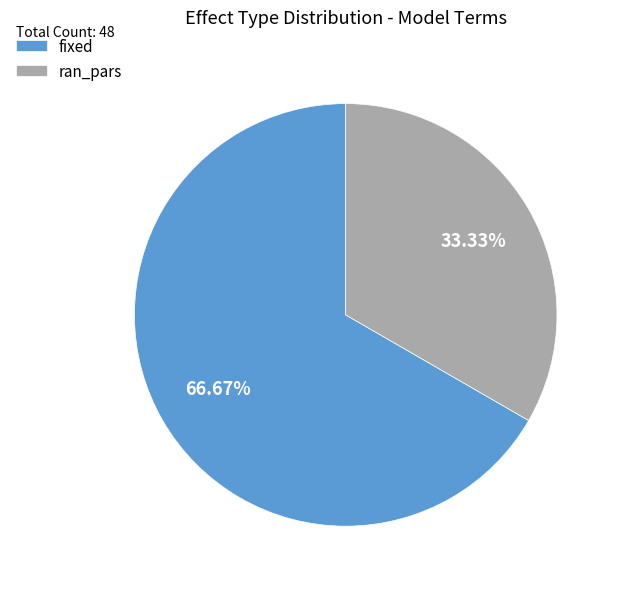

To the nearest percent, what is the difference between the largest and smallest slice percentages?

33%